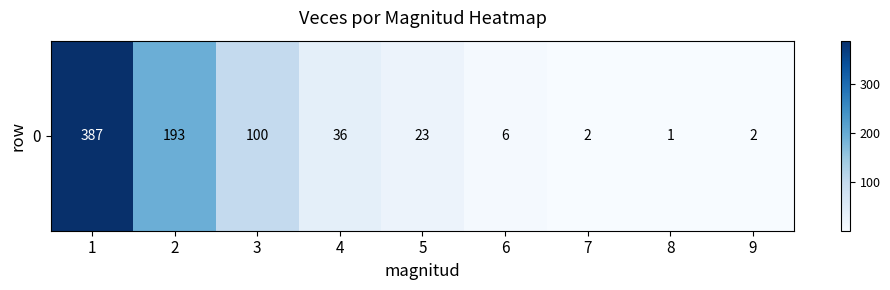

What is the greatest value displayed?

387